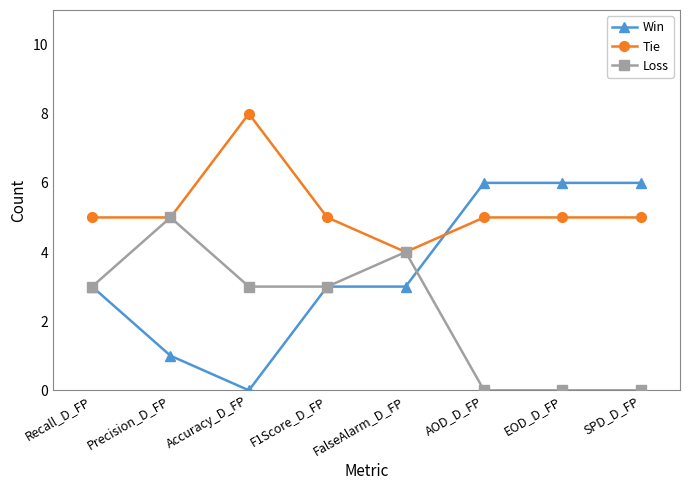

Between which two adjacent categories do Tie and Win first intersect?

FalseAlarm_D_FP and AOD_D_FP